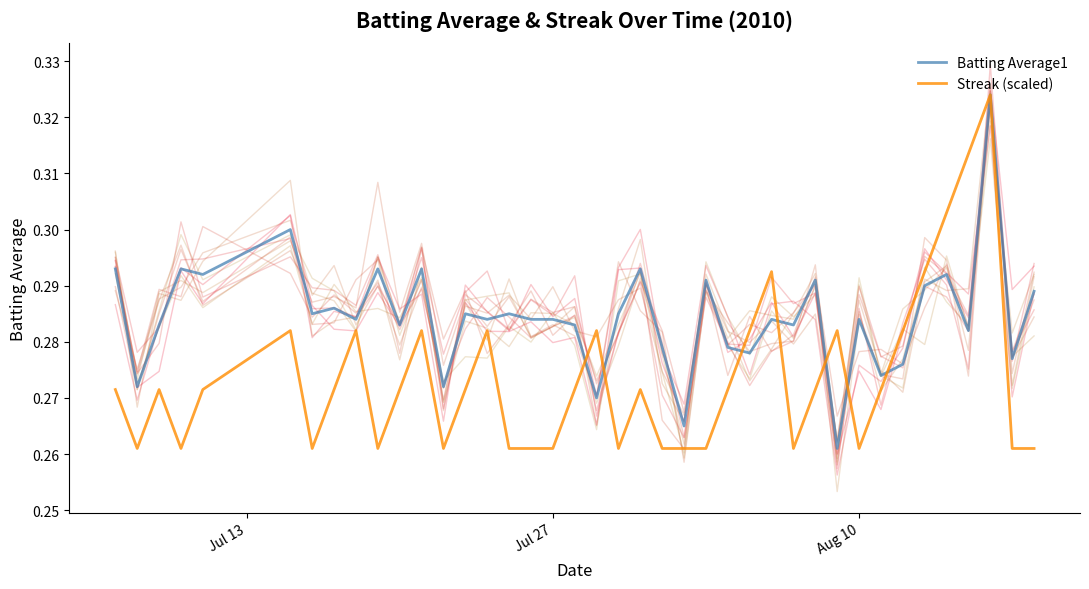

How many Batting Average1 values are between 0 and 1?

40